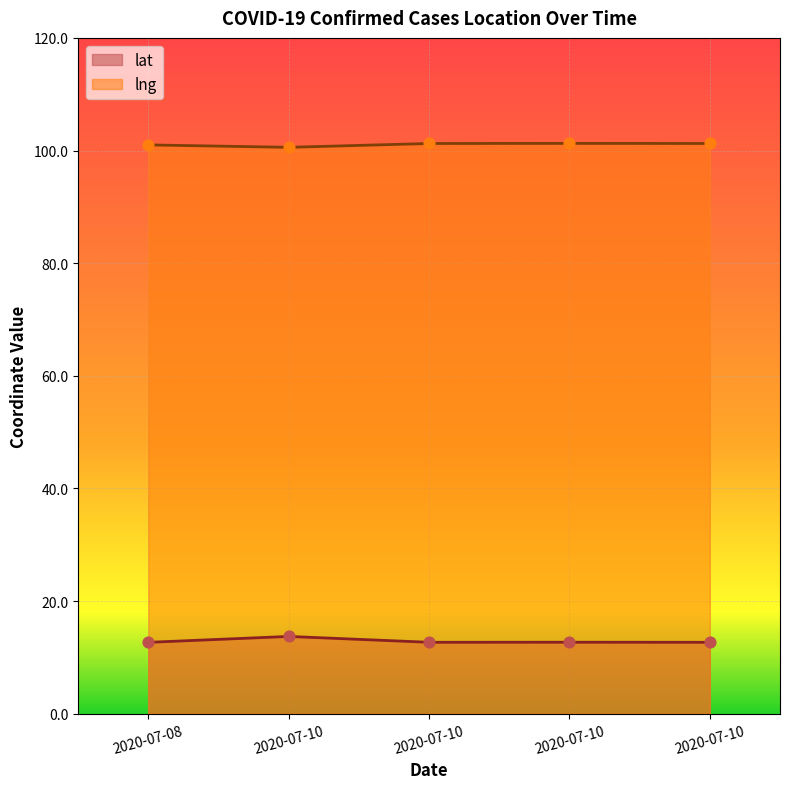

Is the value of lat at 2020-07-10 greater than the value of lng at 2020-07-10?

No